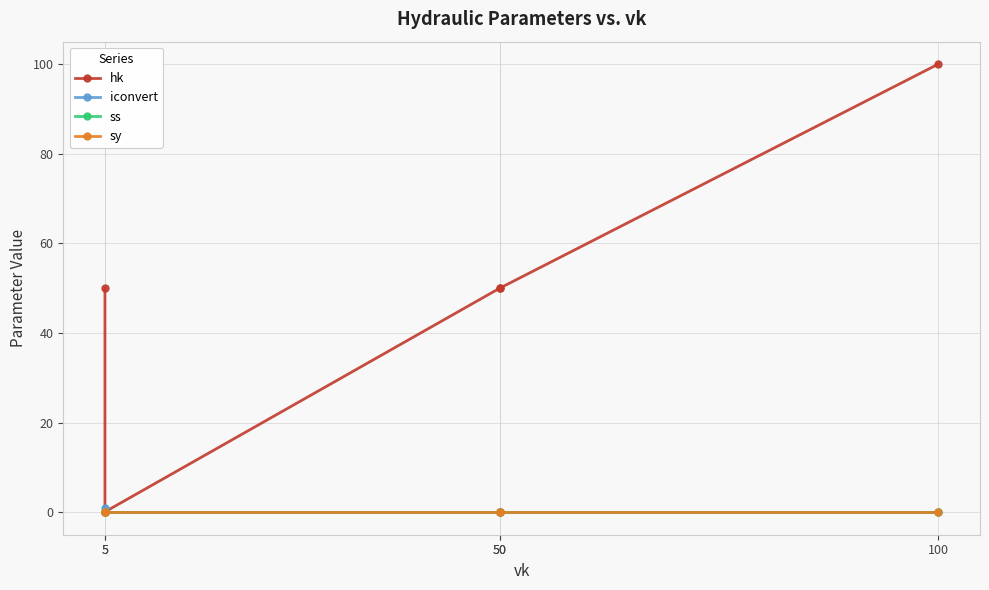

At which category is the sum across all series the highest?

100